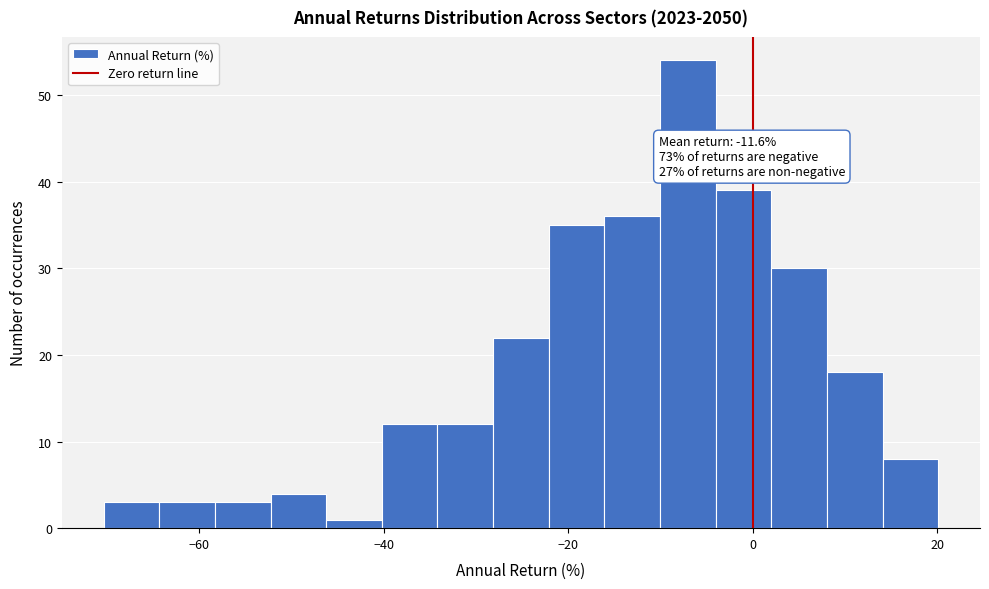

Read against the x-axis, roughly where is the centre of the tallest bar?

-8